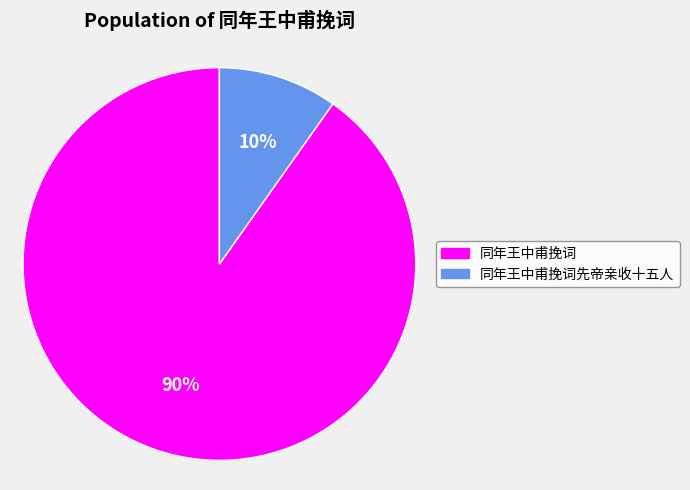

Count the number of slices in the pie.

2